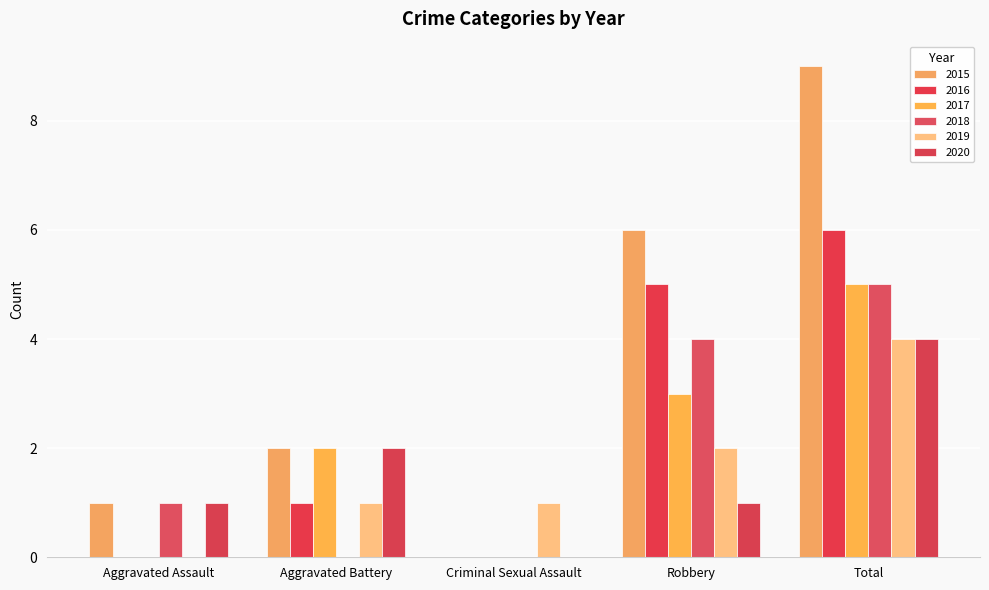

Does the chart contain stacked bars?

No